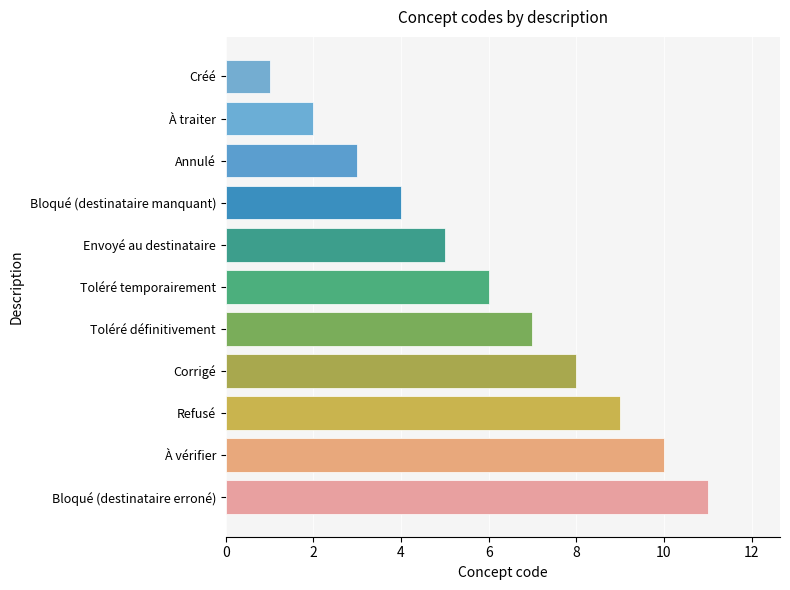

Is it true that the value at Créé is 0?

False